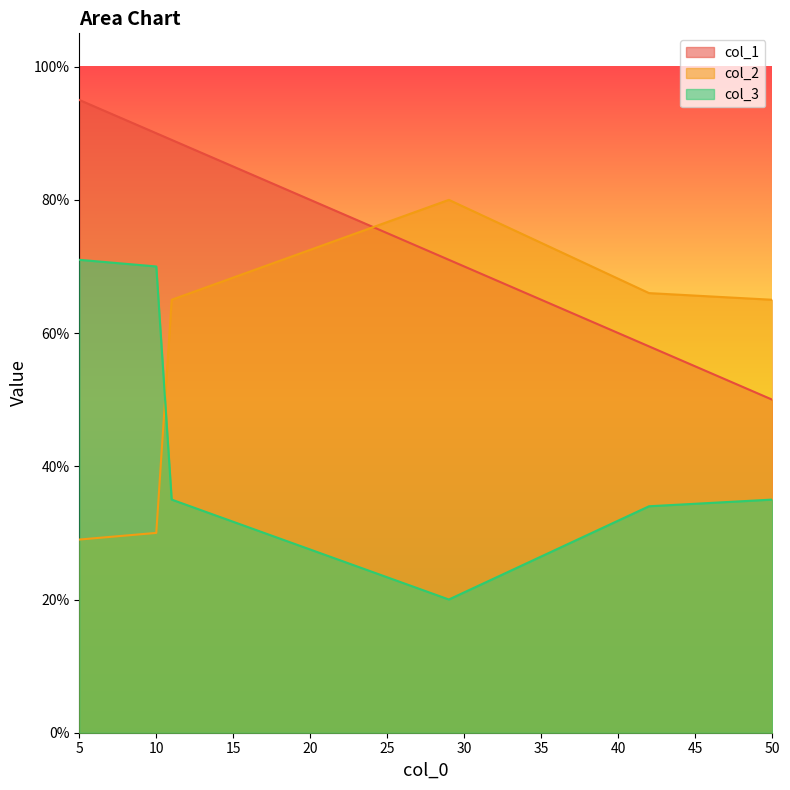

What is the minimum value shown in the chart?

20